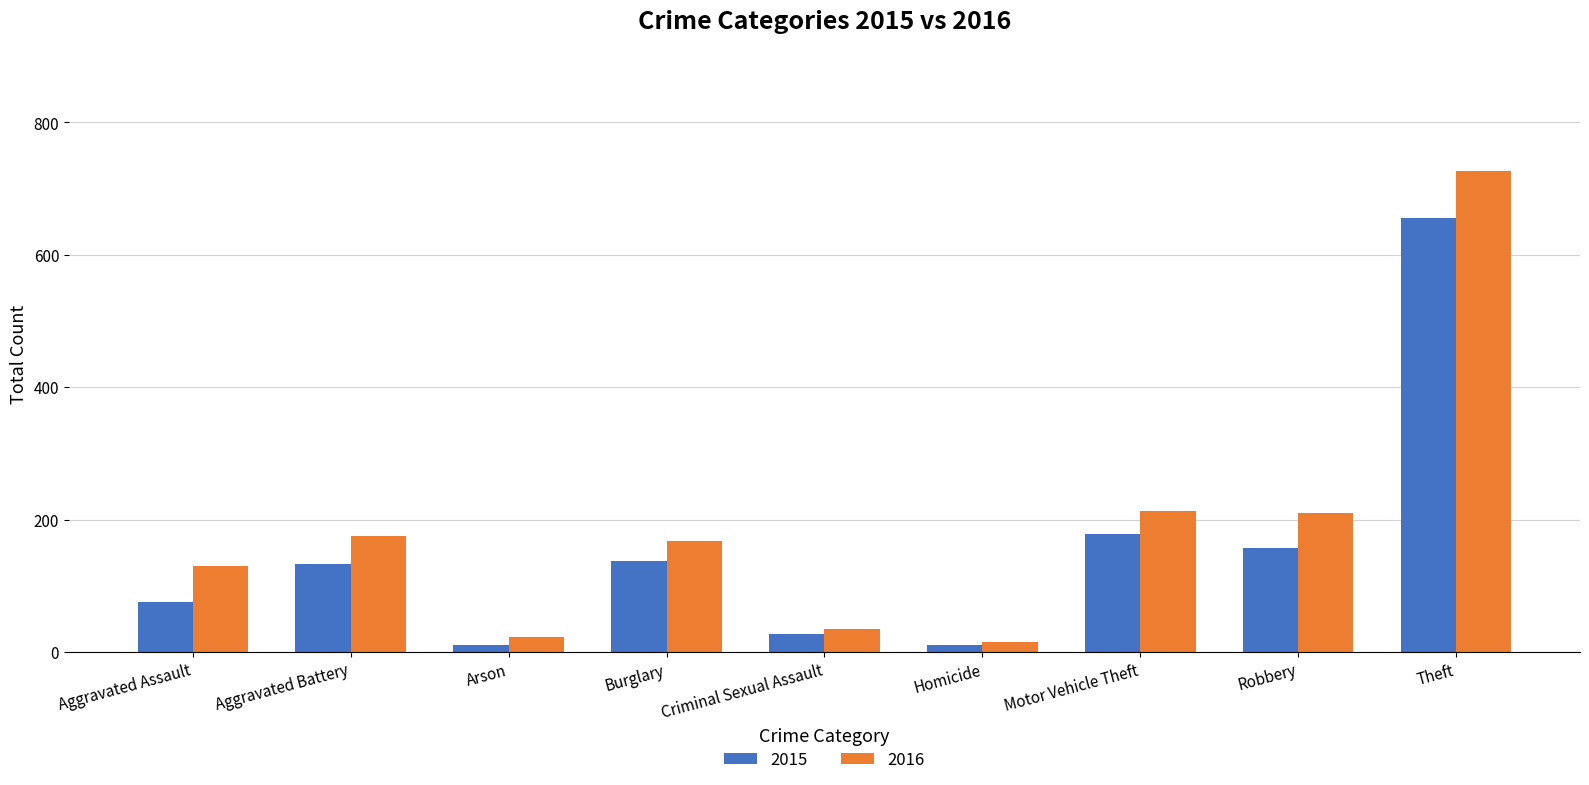

What are all the series names shown in the legend?

2015, 2016